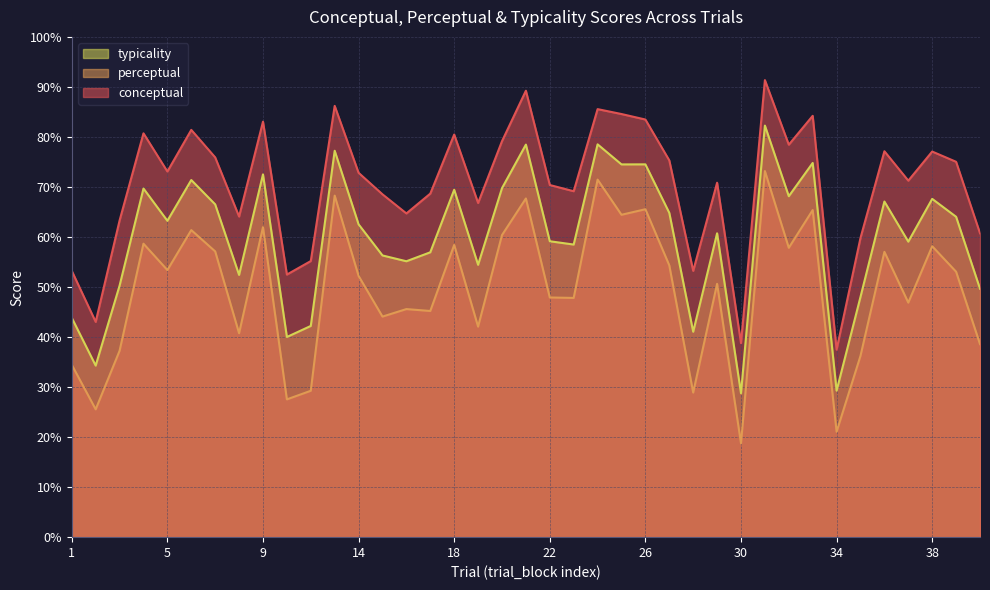

Between 1 and 20, which series saw the biggest shift?

perceptual